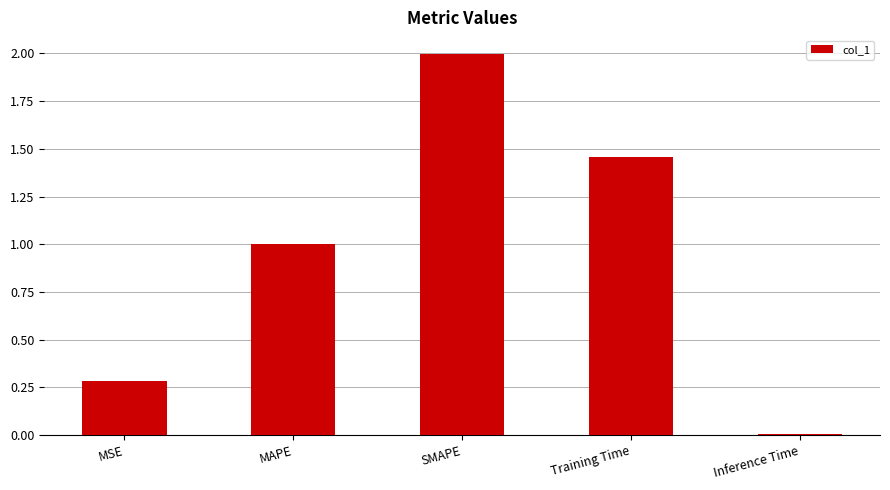

Which category has the lowest value across all series?

Inference Time